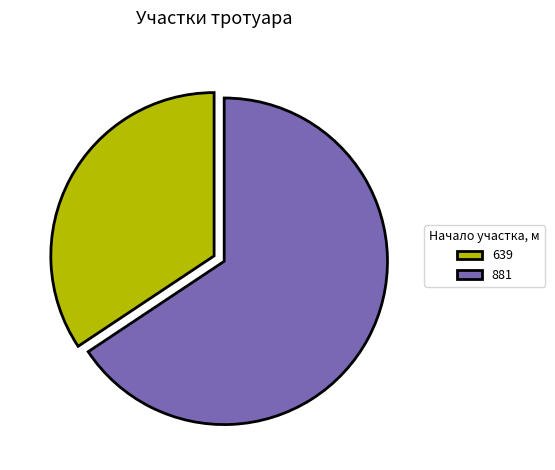

Between 881 and 639, which is larger?

881